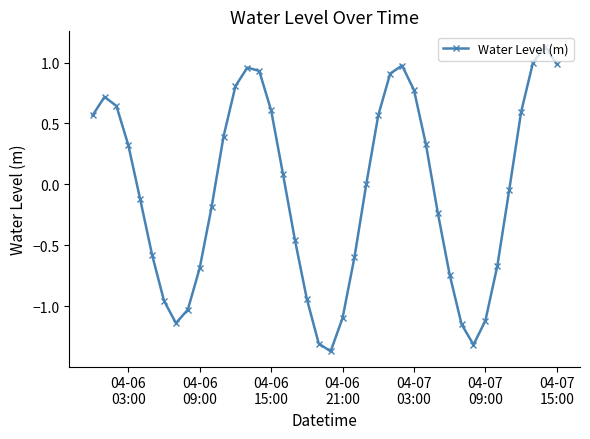

What is the difference between the second highest and second lowest values?

2.3